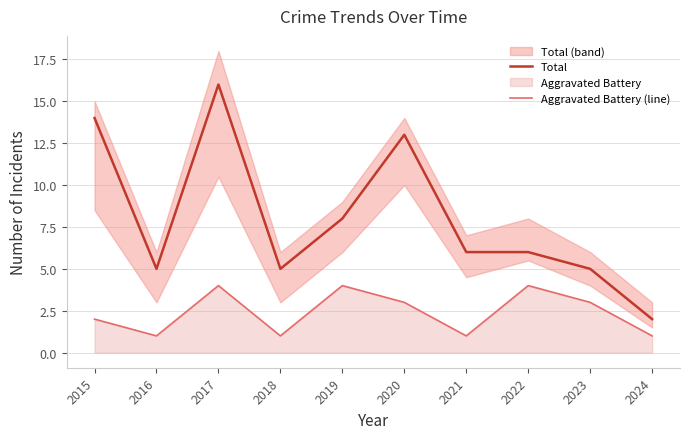

Reading left to right, extract all data points from this chart.

Total: 14	5	16	5	8	13	6	6	5	2
Aggravated Battery (line): 2	1	4	1	4	3	1	4	3	1